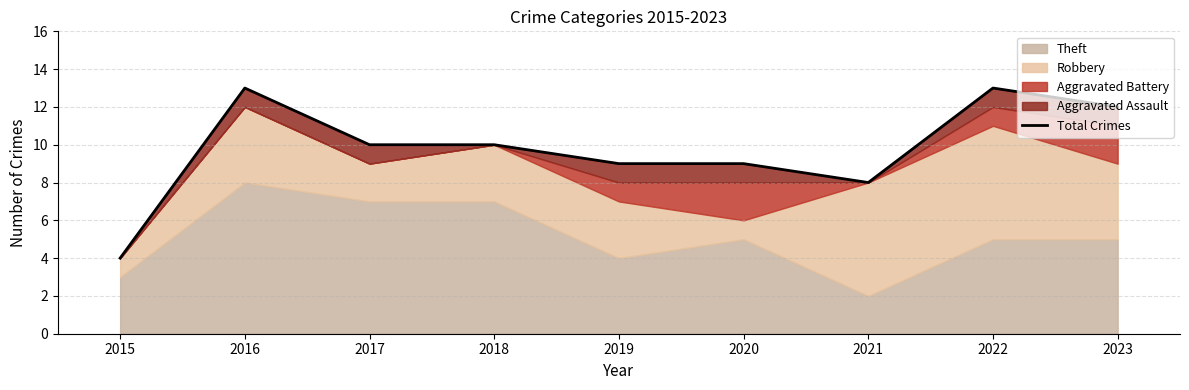

How many lines are shown in the chart?

1